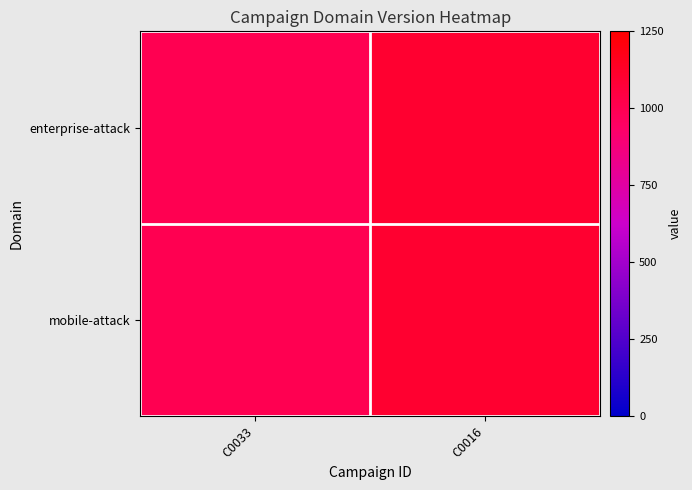

List the series in order of their peak value, highest first.

enterprise-attack, mobile-attack